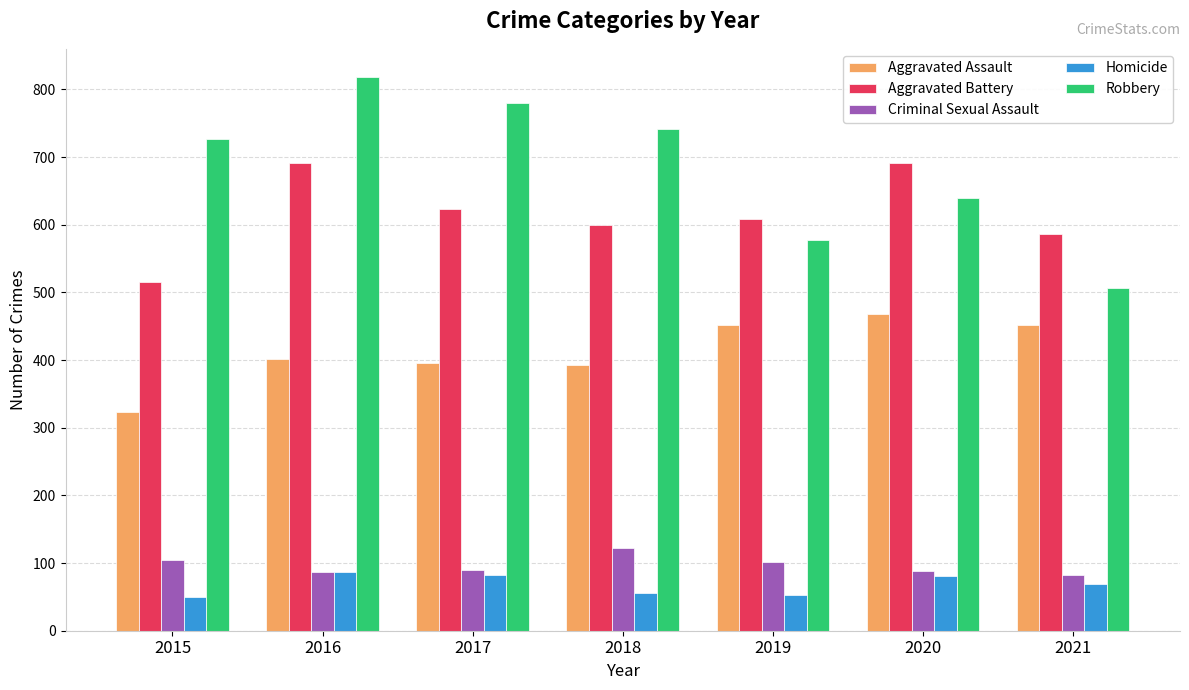

At 2015, list the series in order from smallest to largest.

Homicide, Criminal Sexual Assault, Aggravated Assault, Aggravated Battery, Robbery